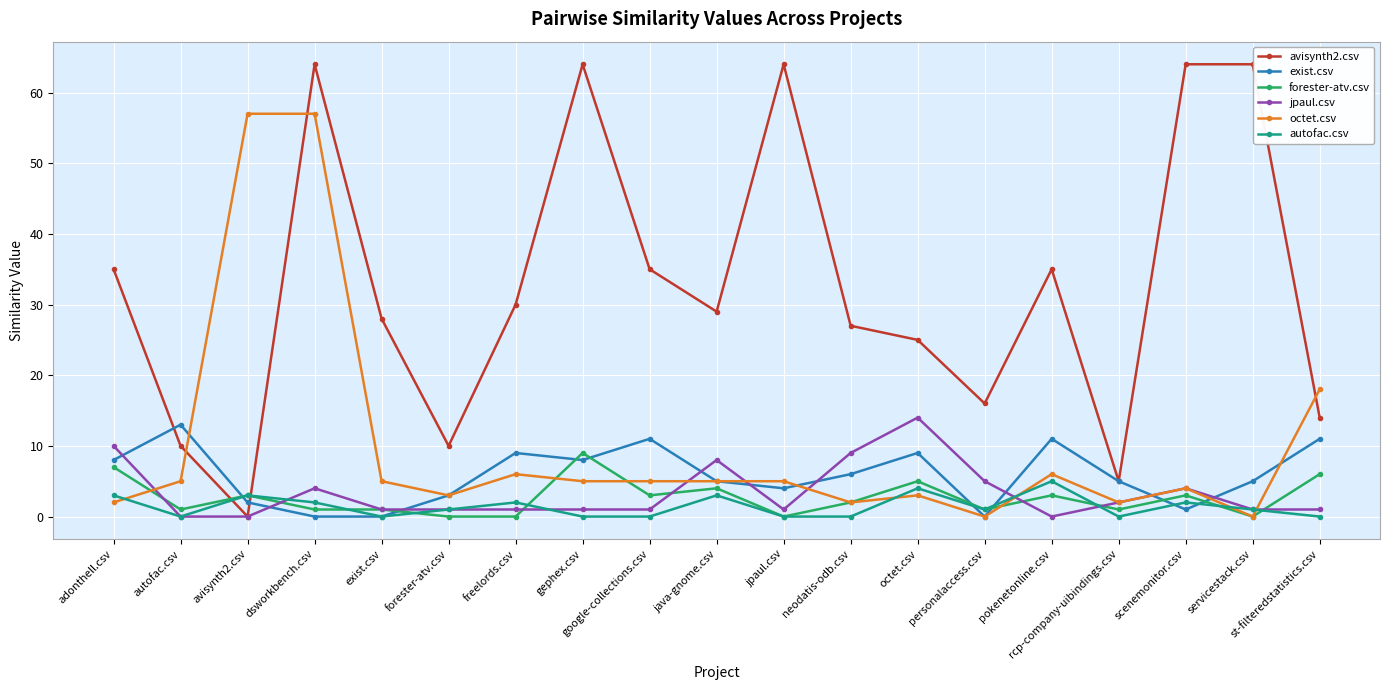

Which series changed the most between java-gnome.csv and octet.csv?

jpaul.csv